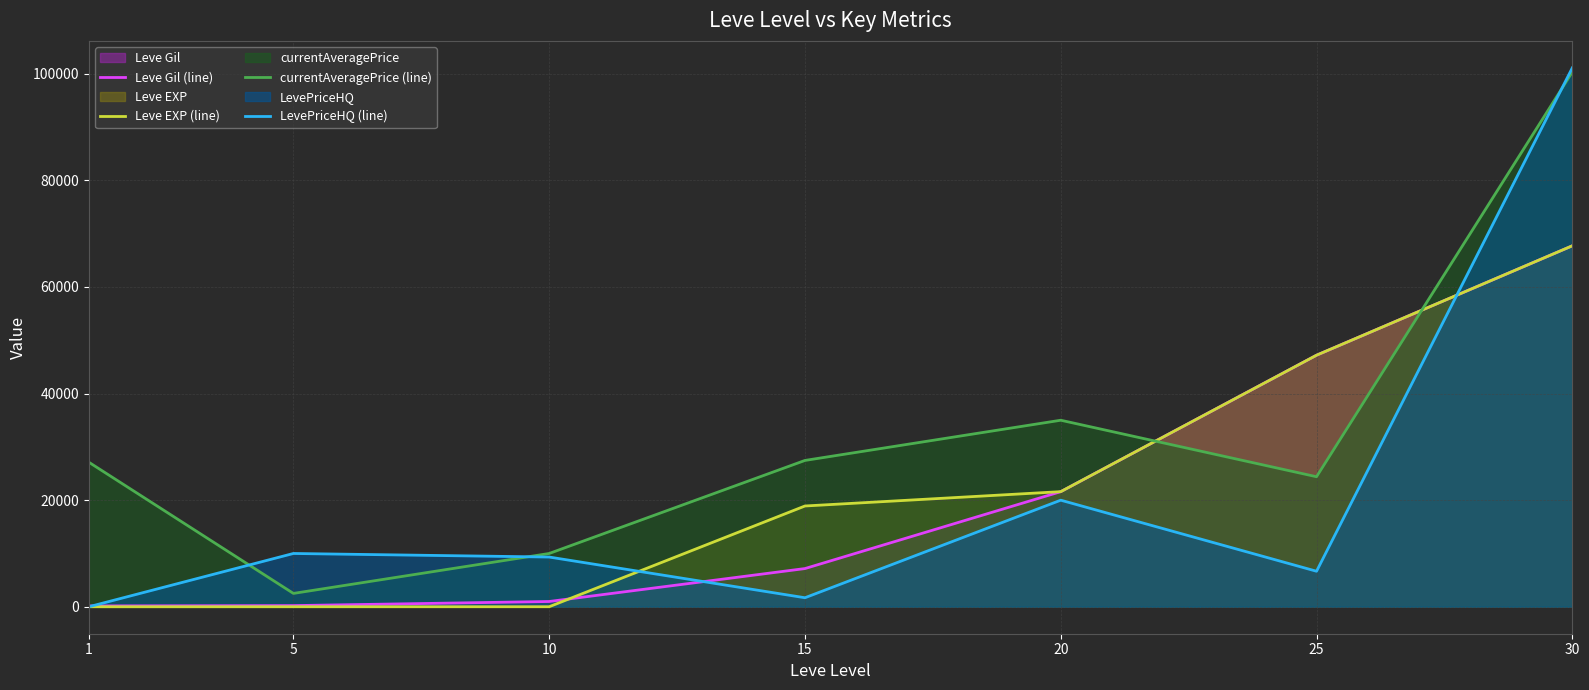

What is the value of the LevePriceHQ (line) point at the 6th from the left?

6667